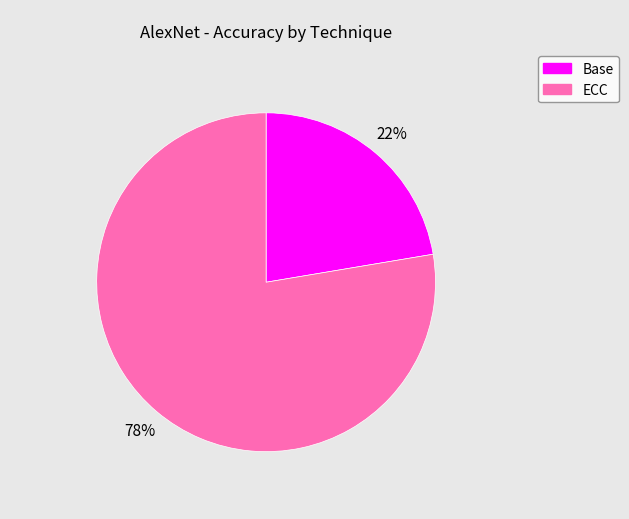

Which category has the smallest portion of the pie?

Base